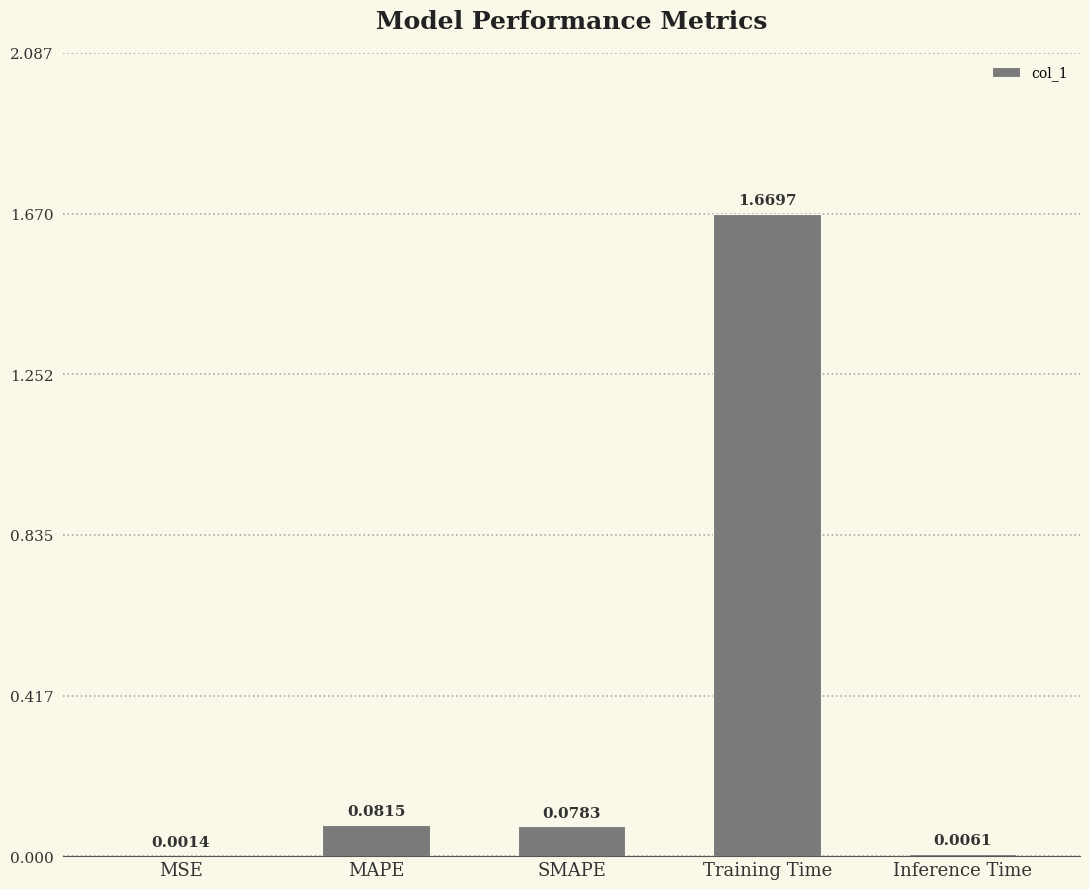

At which category does the chart reach its peak across all series?

Training Time